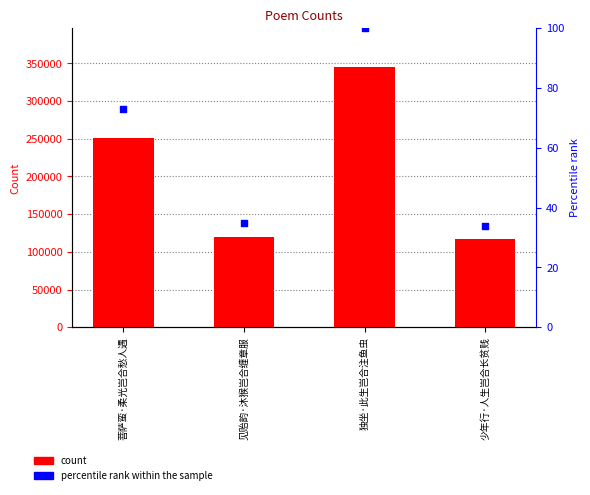

At how many categories does at least one series exceed 256318?

1